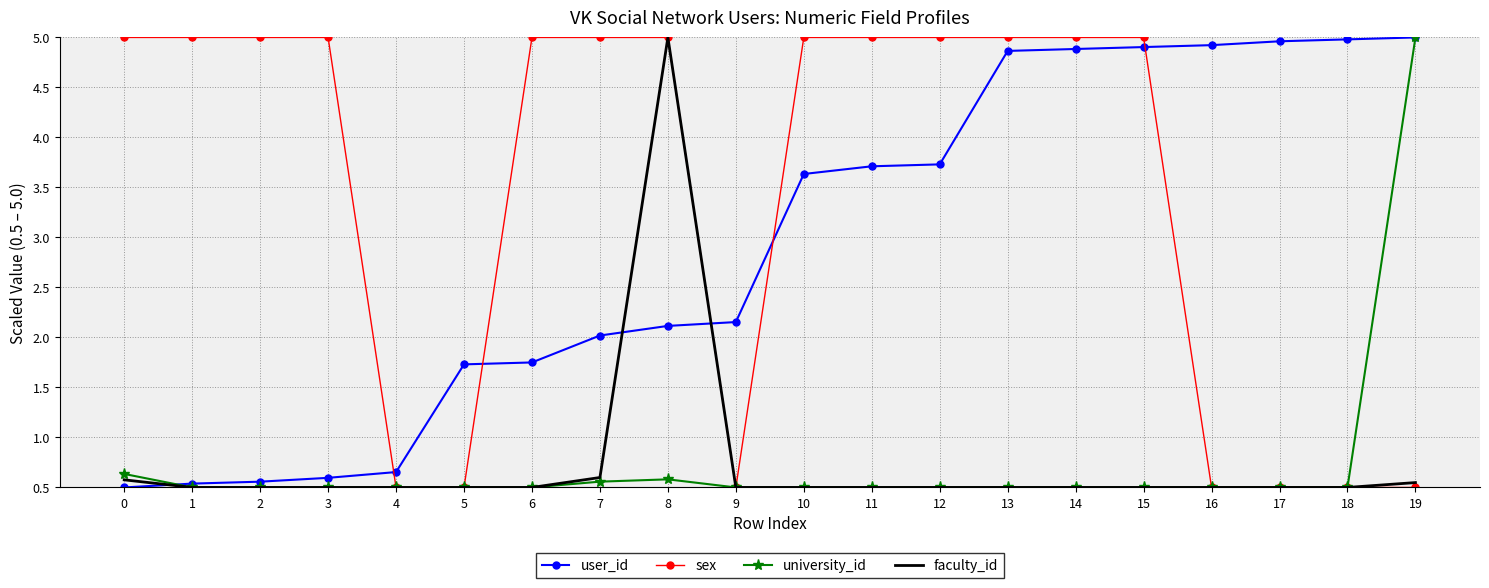

Between which two adjacent categories do user_id and sex first intersect?

3 and 4